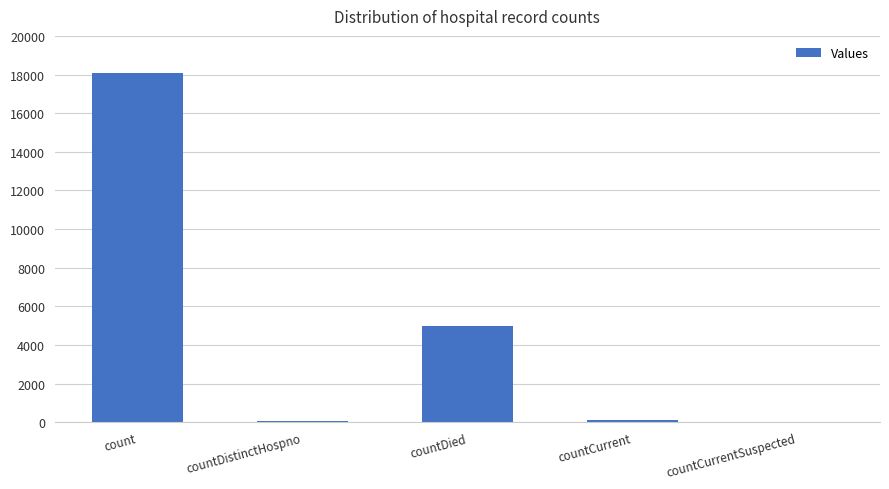

What is the difference between the values at countDistinctHospno and countCurrent?

58